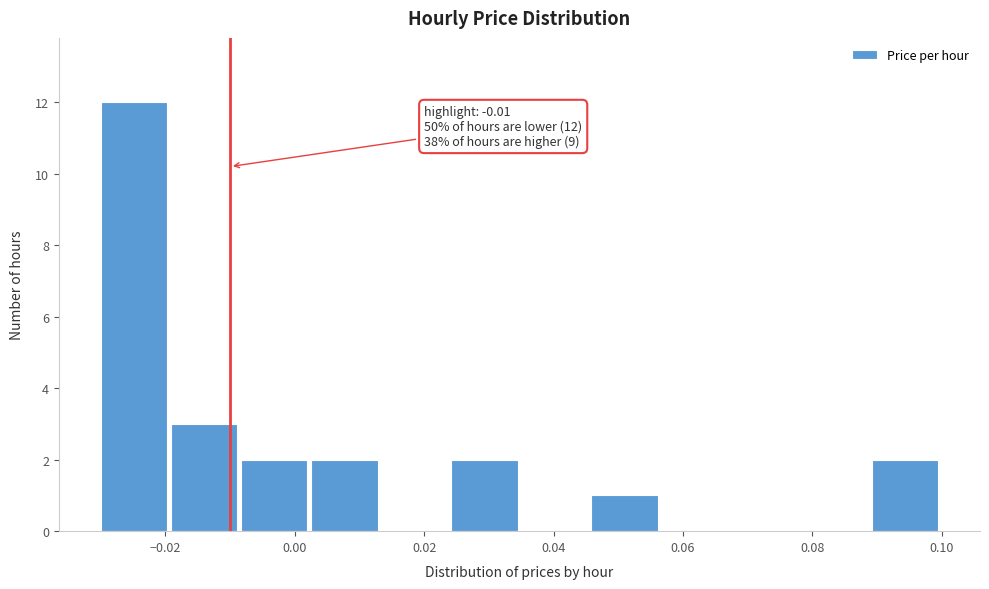

Over which range of the x-axis is the bar tallest?

-0.030 to -0.020